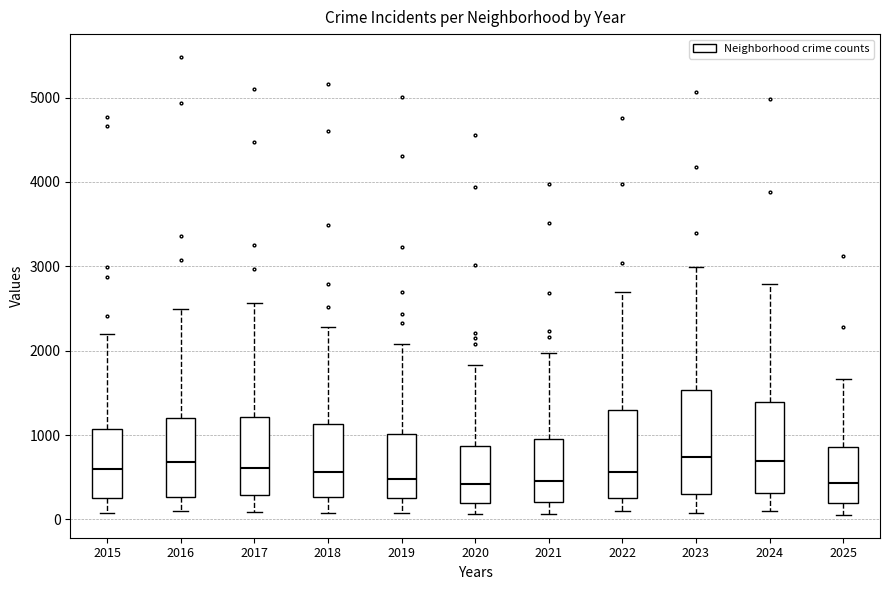

Reading left to right, transcribe this box plot: for each box, give where its median line is, the range the box spans, and where its two whiskers end, as read against the y-axis. The values are not printed on the chart, so give them approximately, as read against the axis.

2015: median 600, box 300 to 1100, whiskers 100 to 2200
2016: median 700, box 300 to 1200, whiskers 100 to 2500
2017: median 600, box 300 to 1200, whiskers 100 to 2600
2018: median 600, box 300 to 1100, whiskers 100 to 2300
2019: median 500, box 300 to 1000, whiskers 100 to 2100
2020: median 400, box 200 to 900, whiskers 100 to 1800
2021: median 500, box 200 to 900, whiskers 100 to 2000
2022: median 600, box 300 to 1300, whiskers 100 to 2700
2023: median 700, box 300 to 1500, whiskers 100 to 3000
2024: median 700, box 300 to 1400, whiskers 100 to 2800
2025: median 400, box 200 to 900, whiskers 100 to 1700